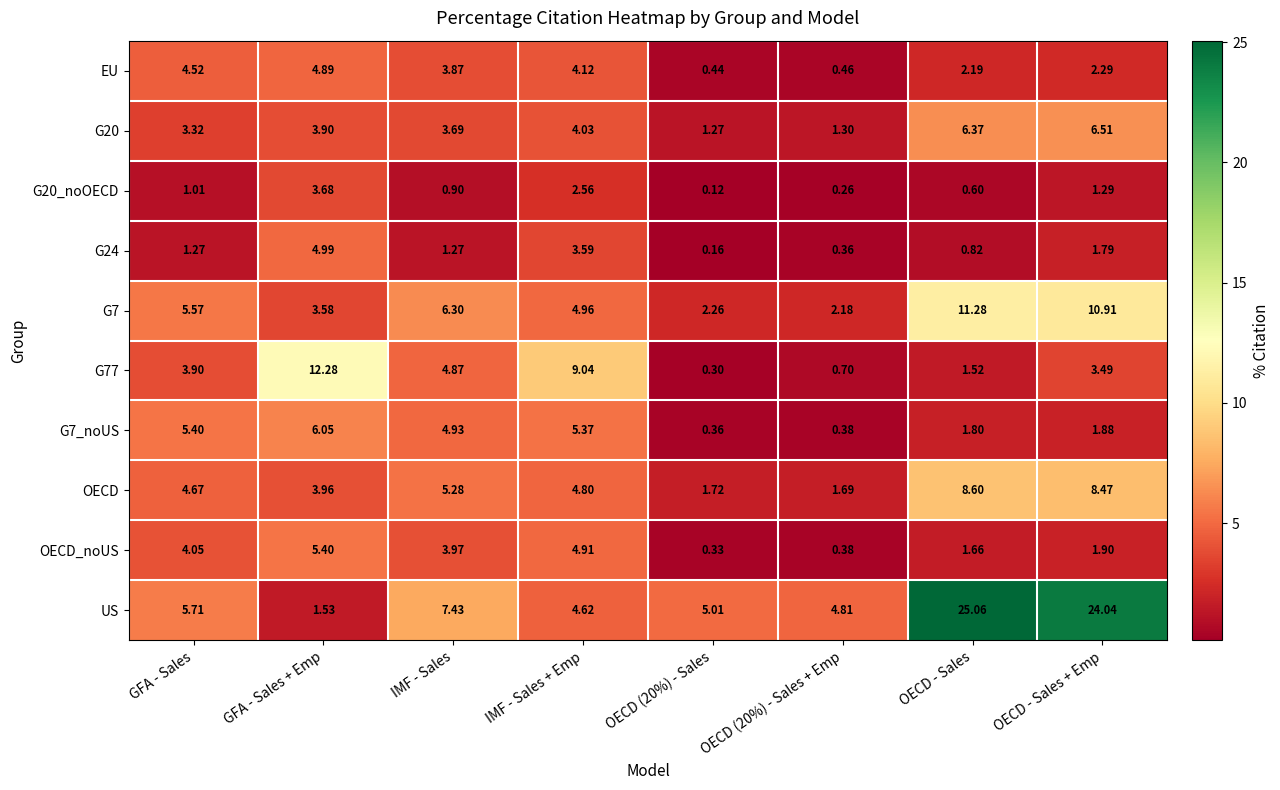

At which category does the chart reach its peak across all series?

OECD - Sales